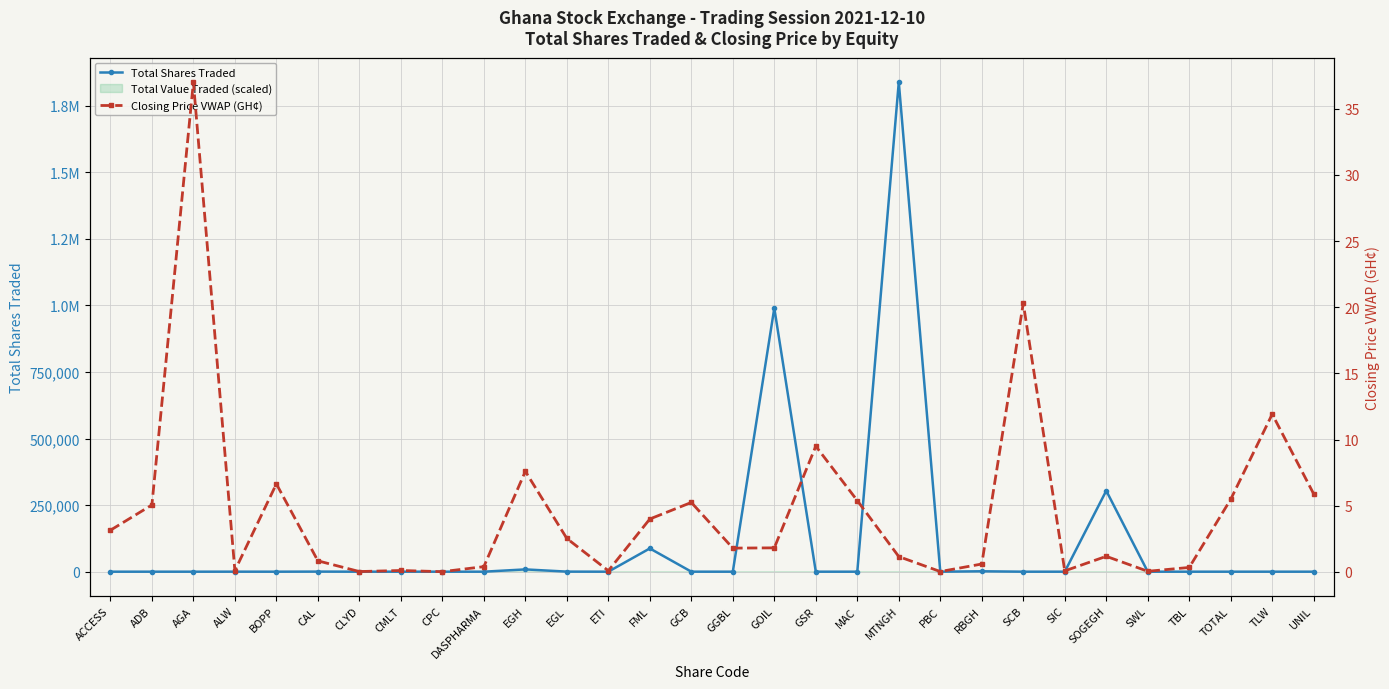

The Total Shares Traded series shows 0.0 at PBC. True or false?

True